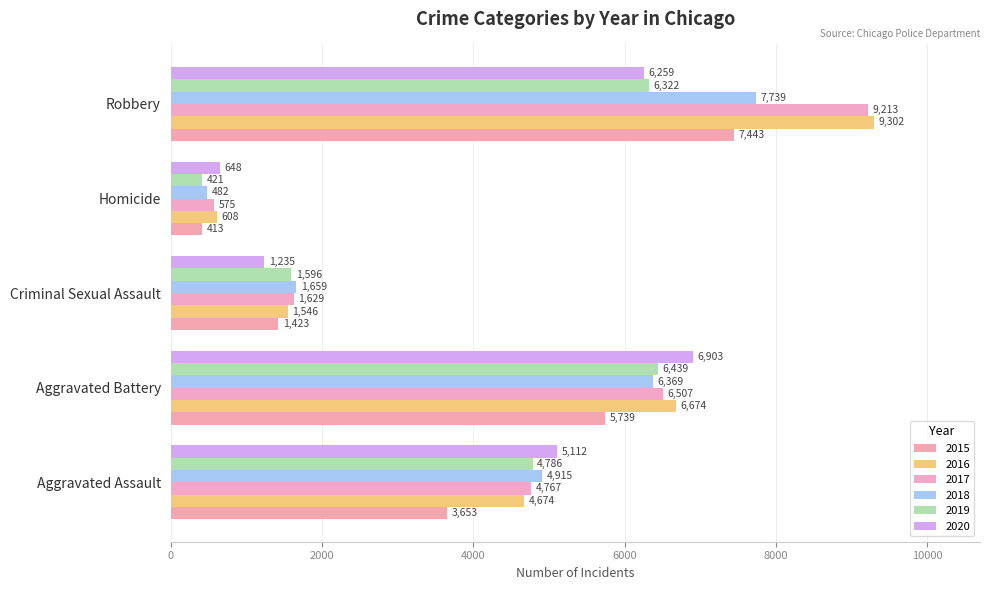

At which label does 2019 first exceed 4786?

Aggravated Battery